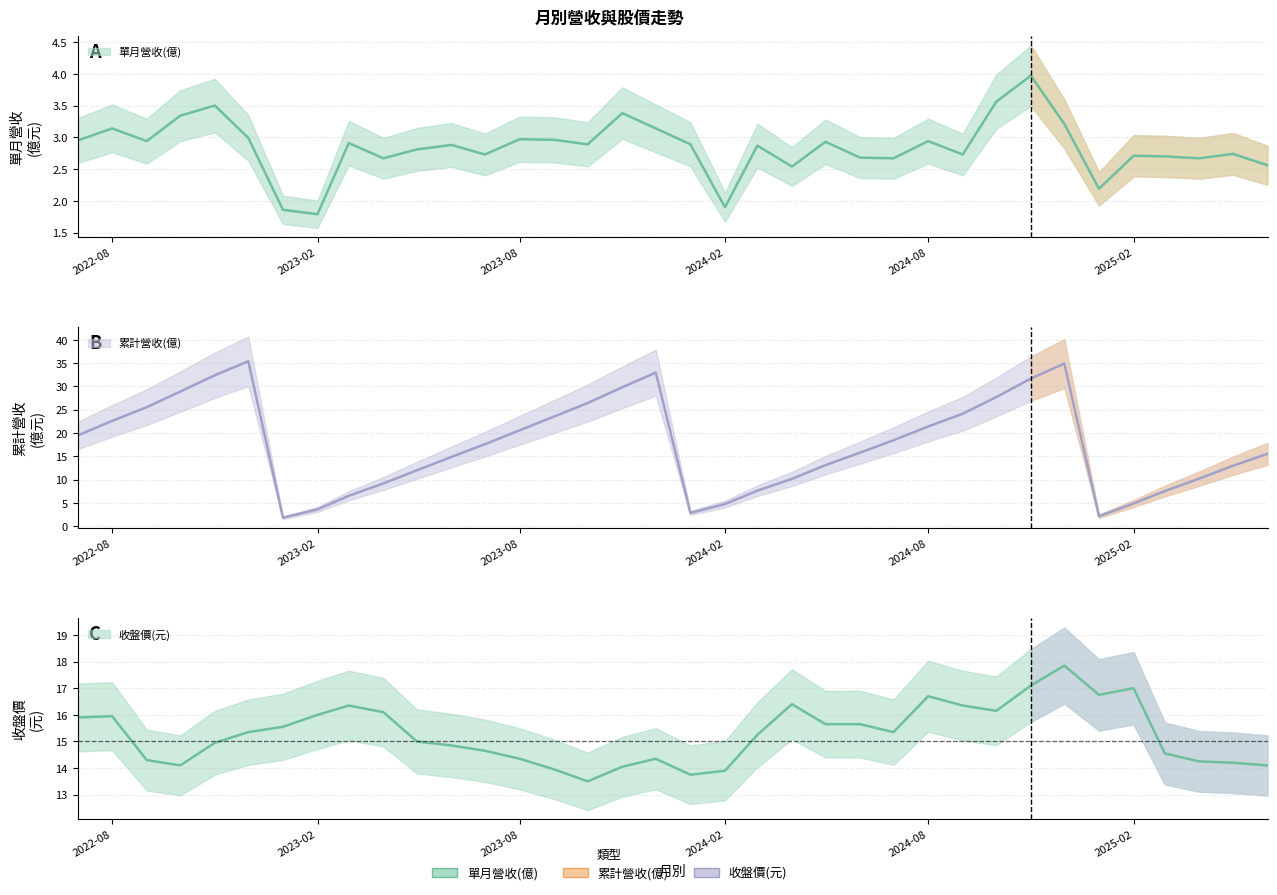

How many distinct data groups are displayed?

3